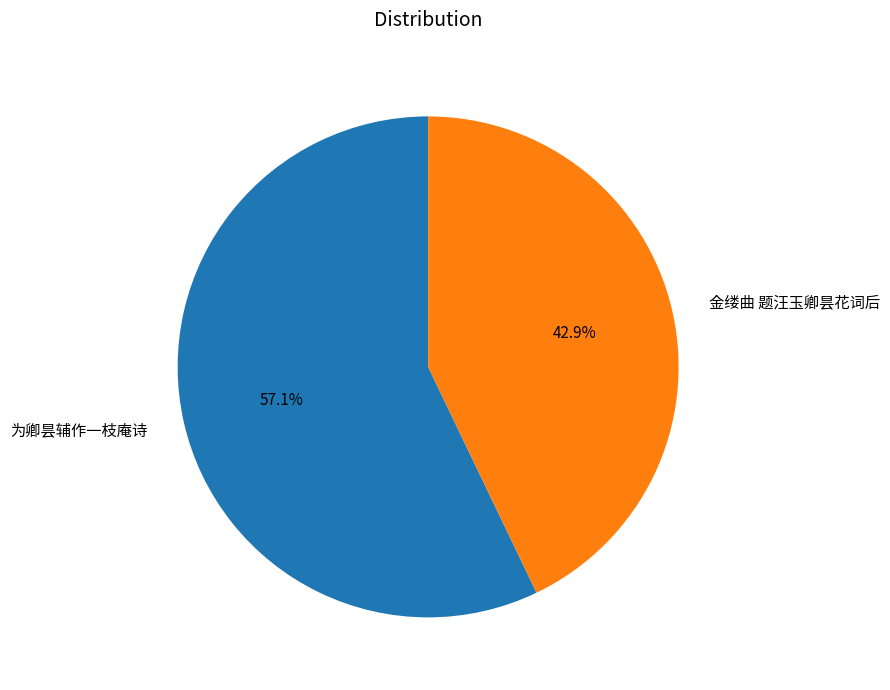

Is there any slice that represents more than half of the pie?

Yes